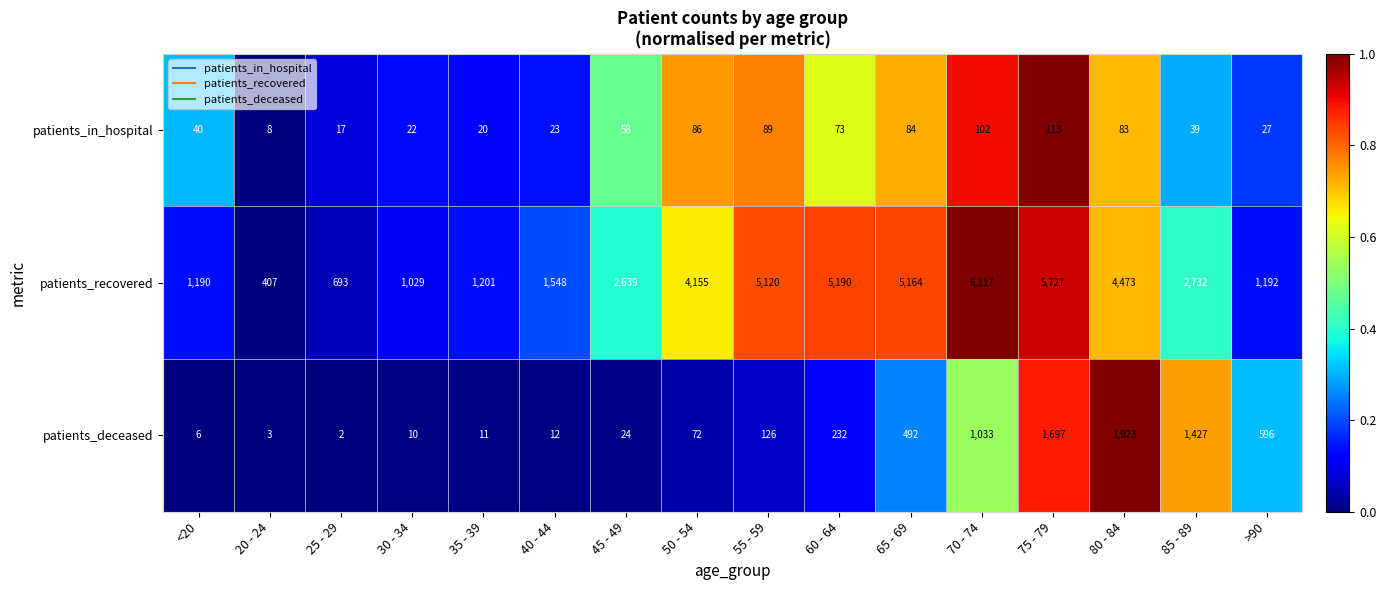

At which category does the chart reach its minimum across all series?

25 - 29